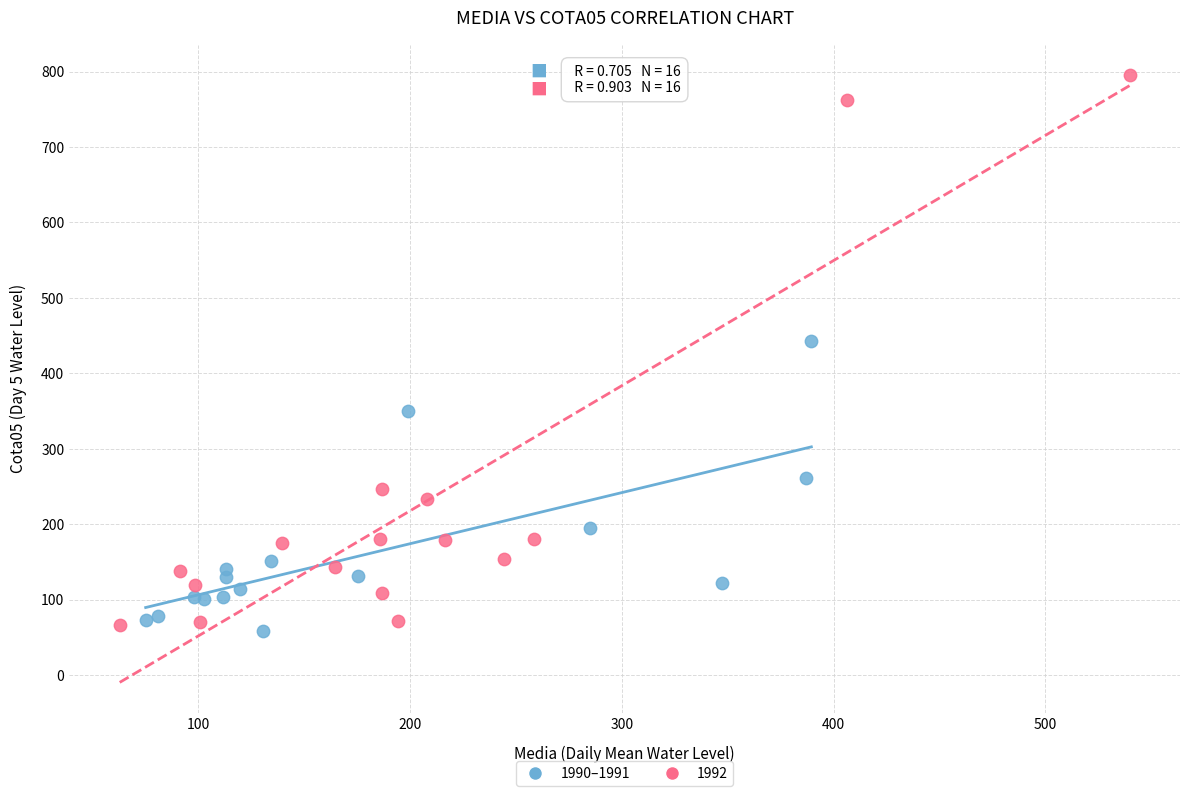

Which series has the widest spread of Y values?

1992